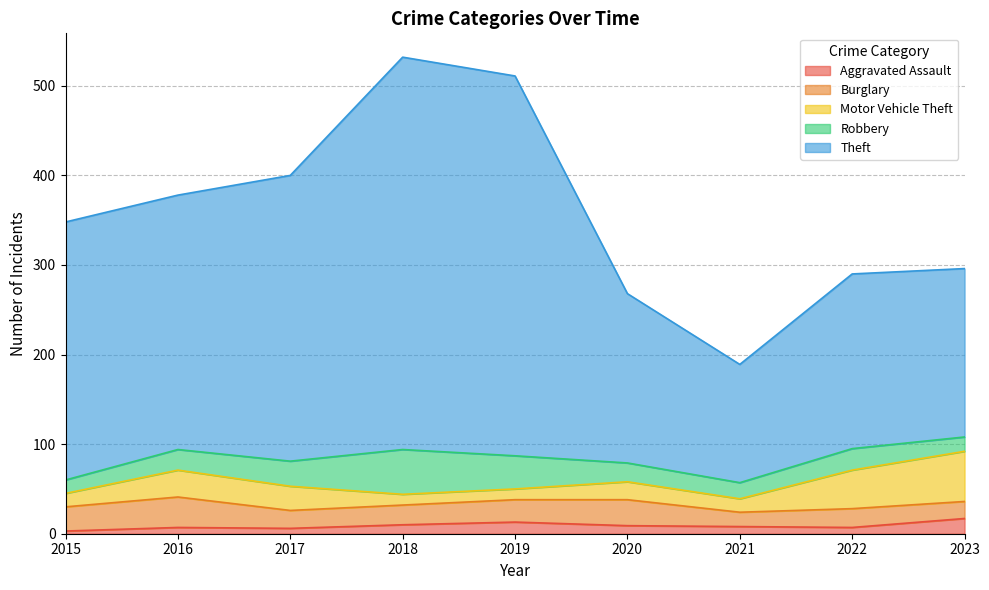

What is the sum of the Robbery values at 2016 and 2015?

38